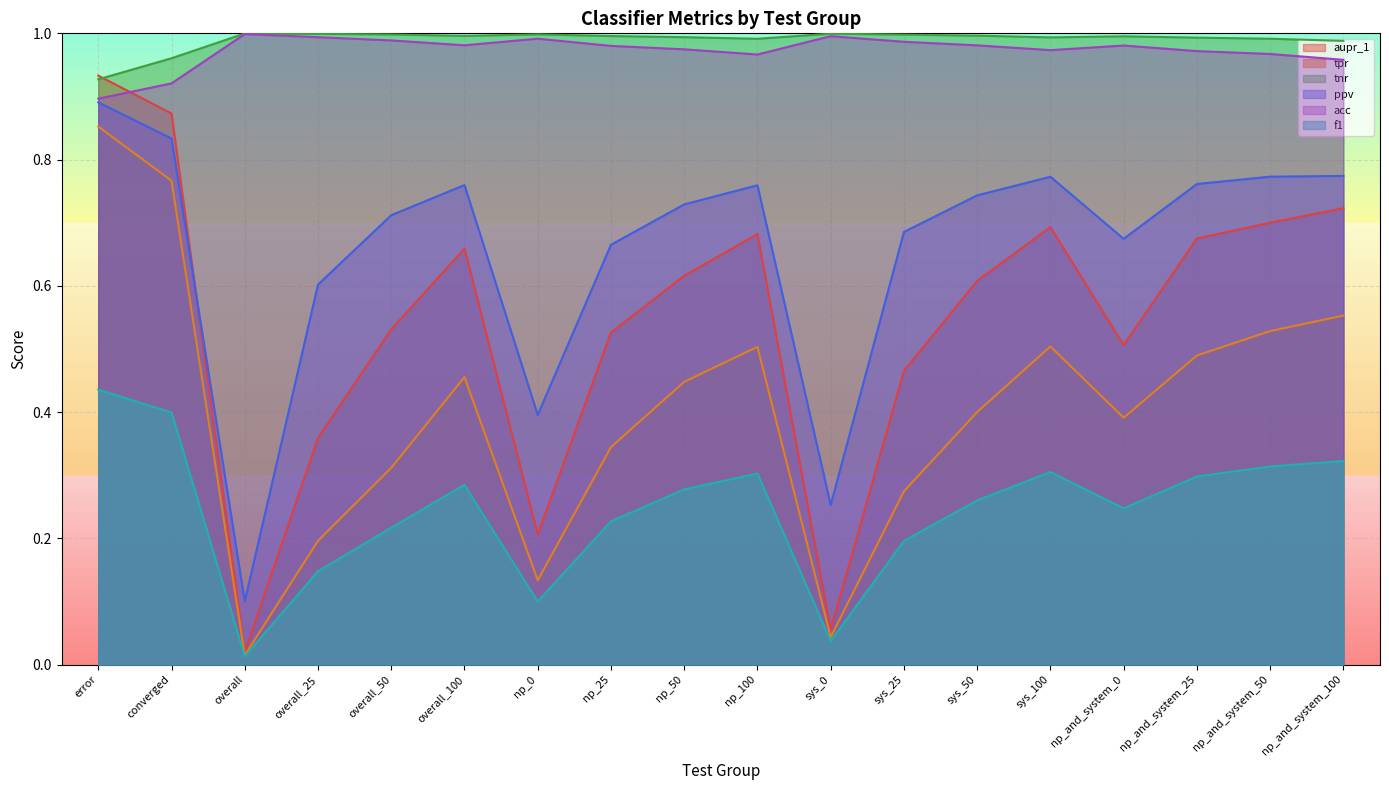

Which series changed the most between np_100 and np_and_system_25?

tpr